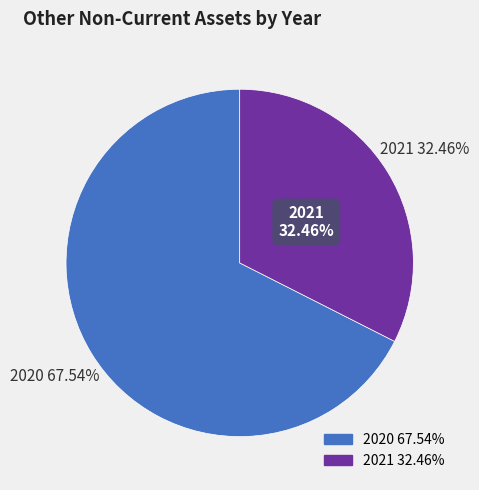

Rank the categories by value from highest to lowest.

2020, 2021